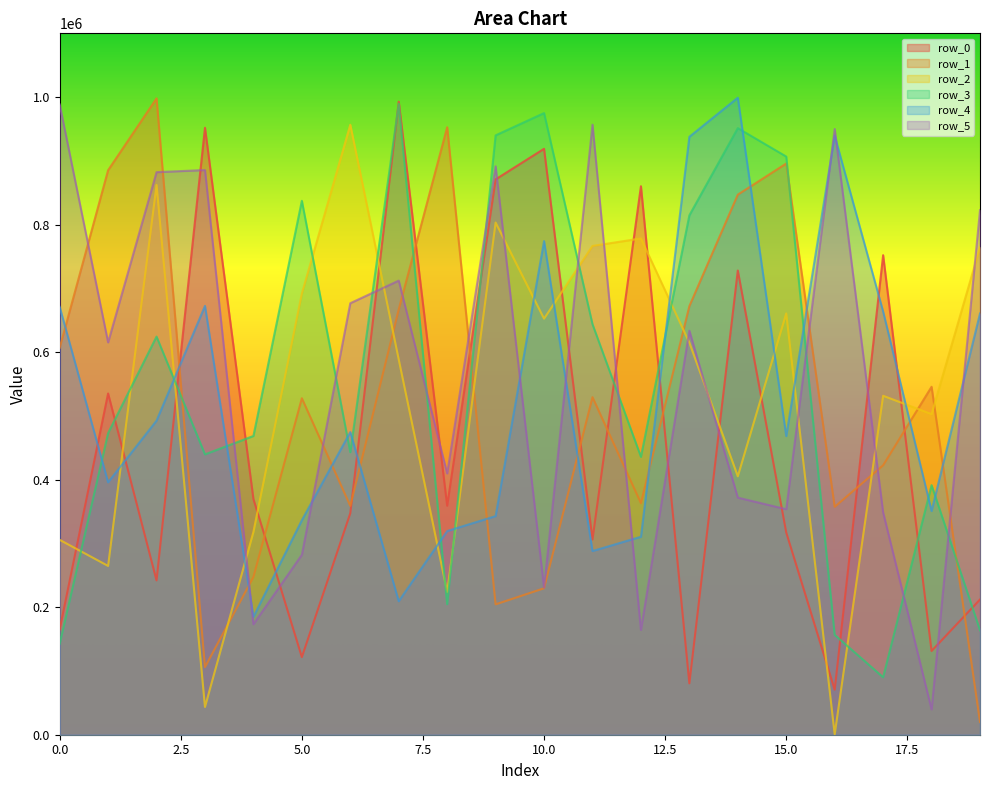

What is the difference between the maximum and minimum values in the row_0 series?

922273